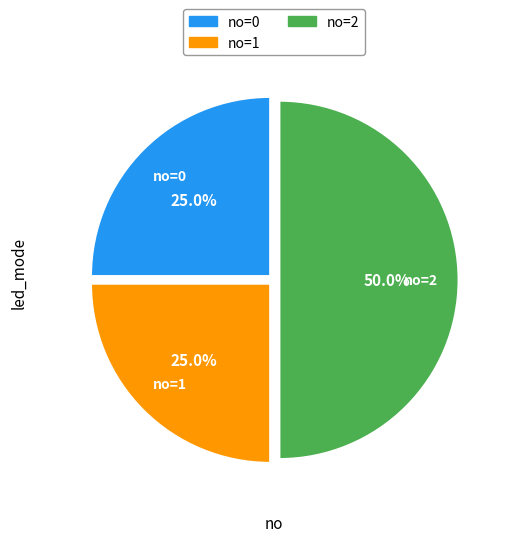

Does no=1 account for over 50% of the chart?

No